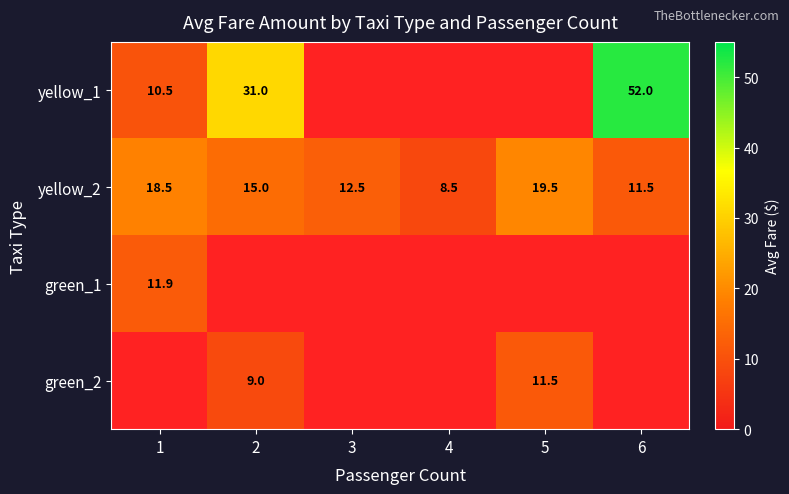

At which label is yellow_2 closest to 14?

2